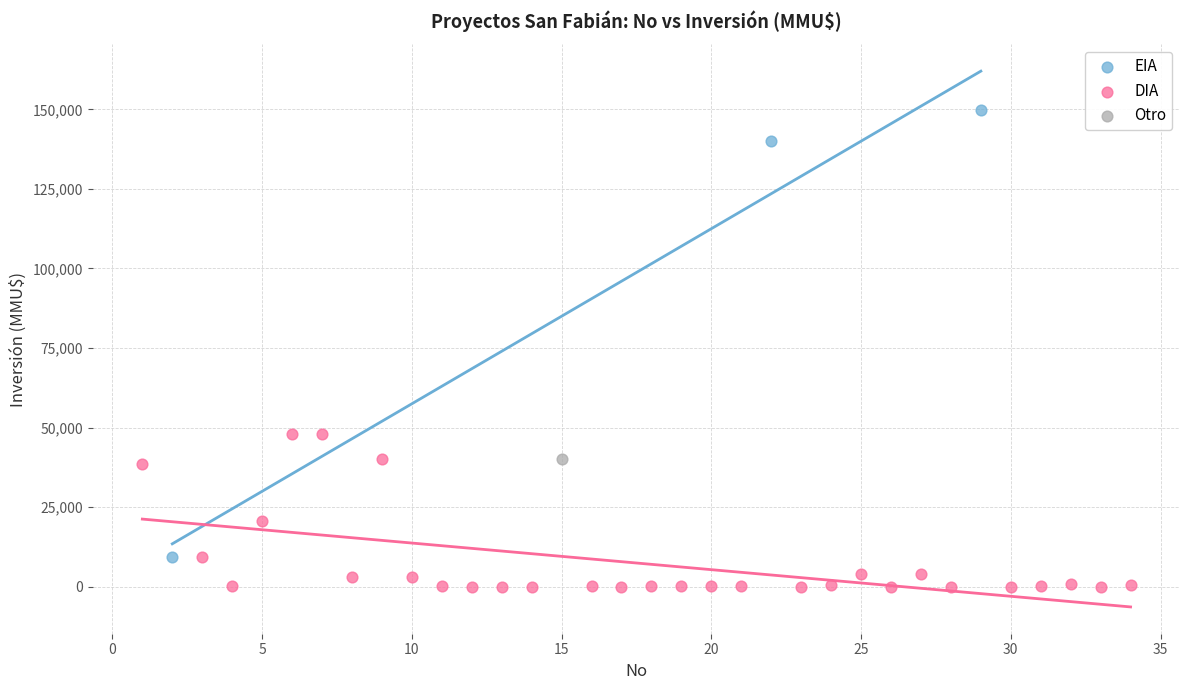

What are all the series names shown in the legend?

EIA, DIA, Otro